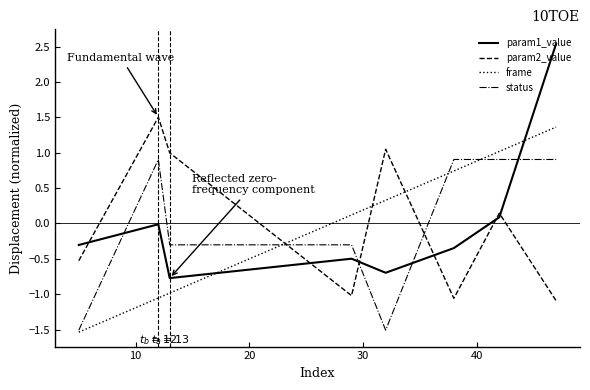

Which series ends up on top after the final intersection of param2_value and frame?

frame